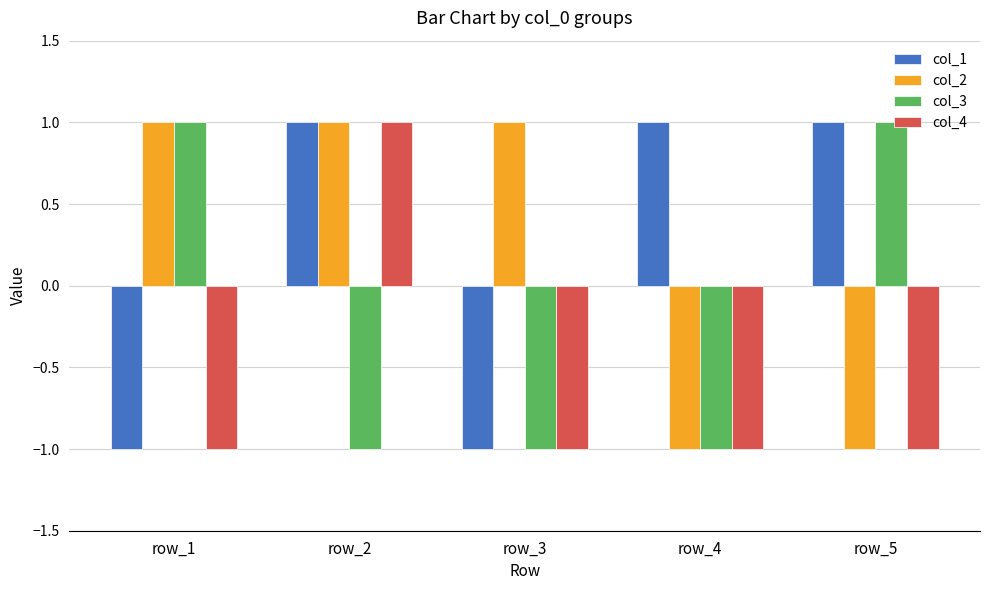

What is the difference between the highest and lowest values at row_3?

2